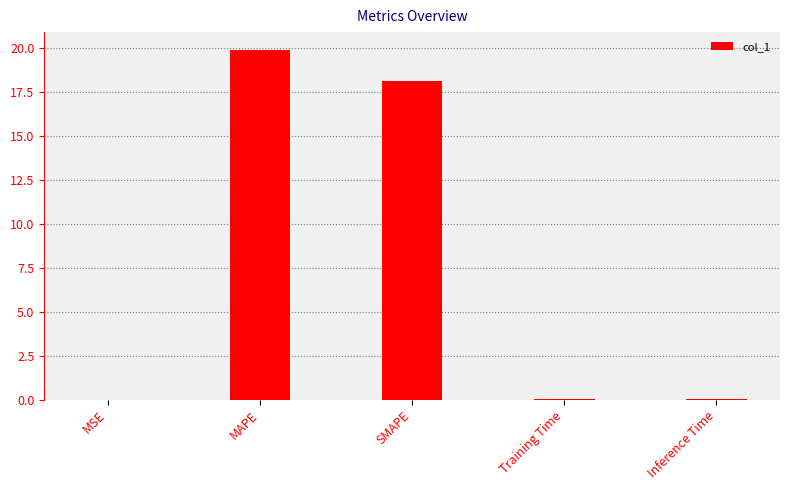

What is the maximum value shown in the chart?

19.9